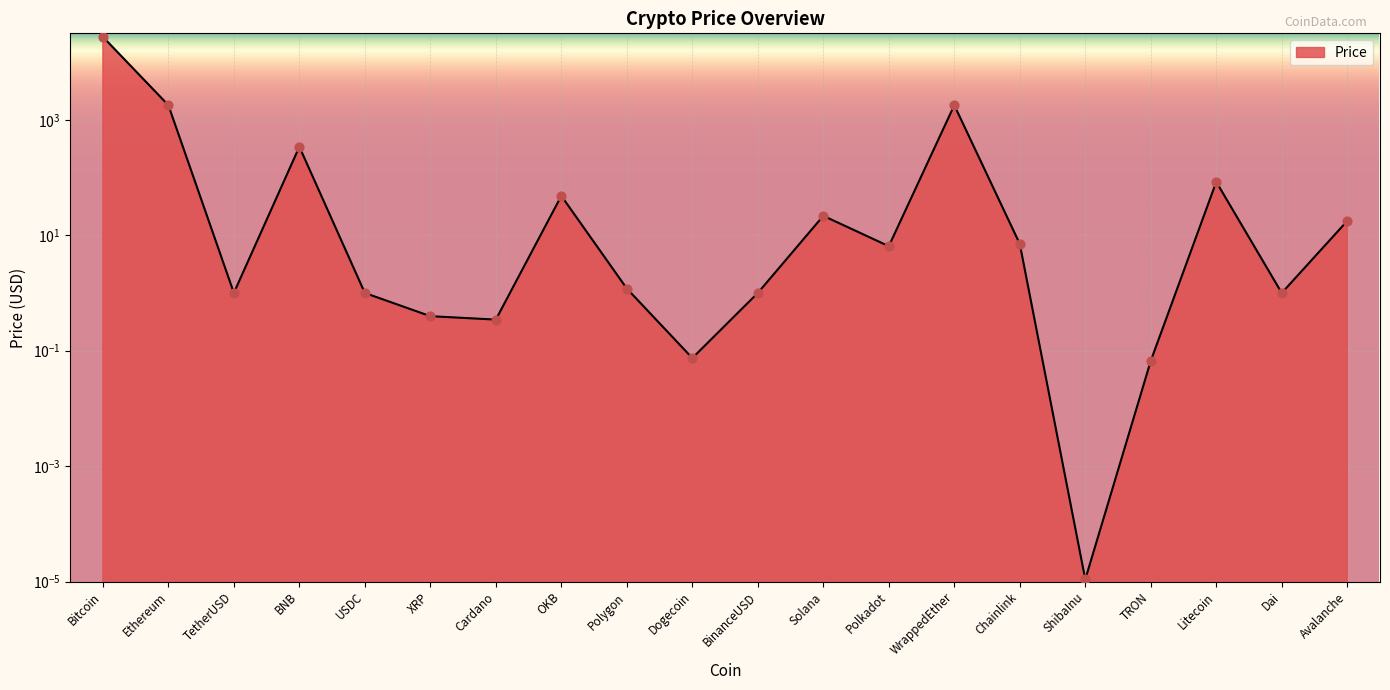

What is the change in value from Polkadot to TRON?

-6.4